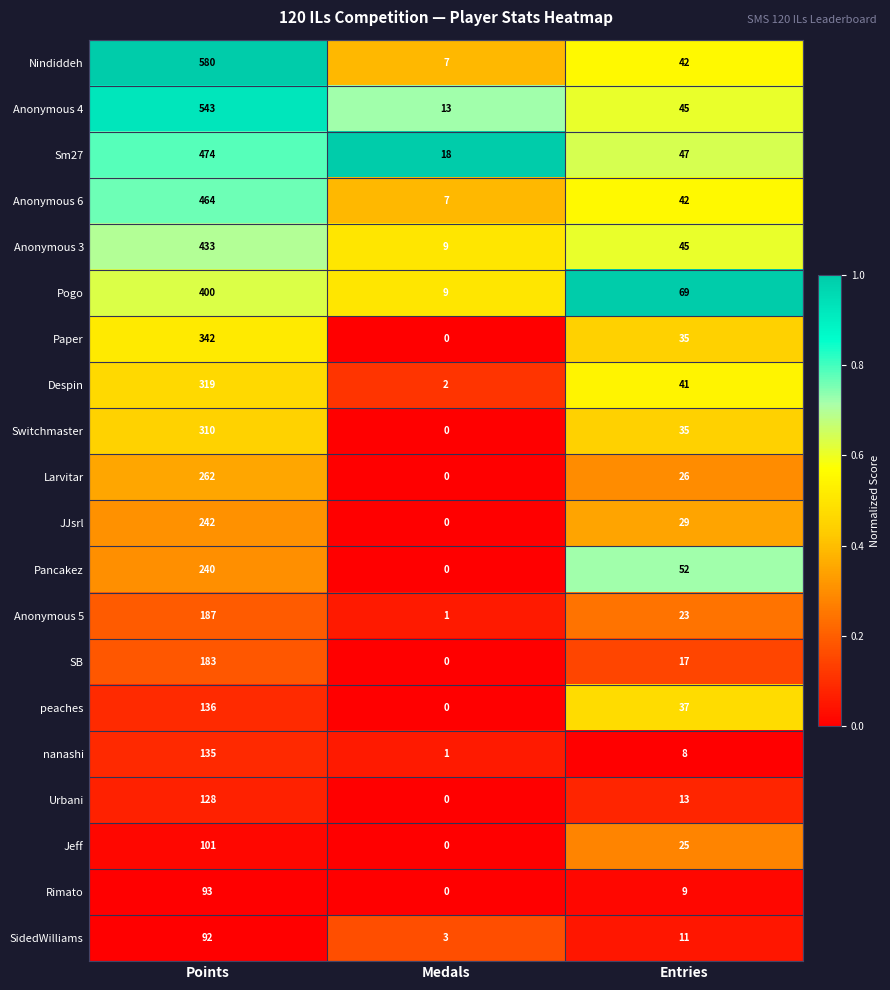

At which category is the sum across all series the highest?

Points